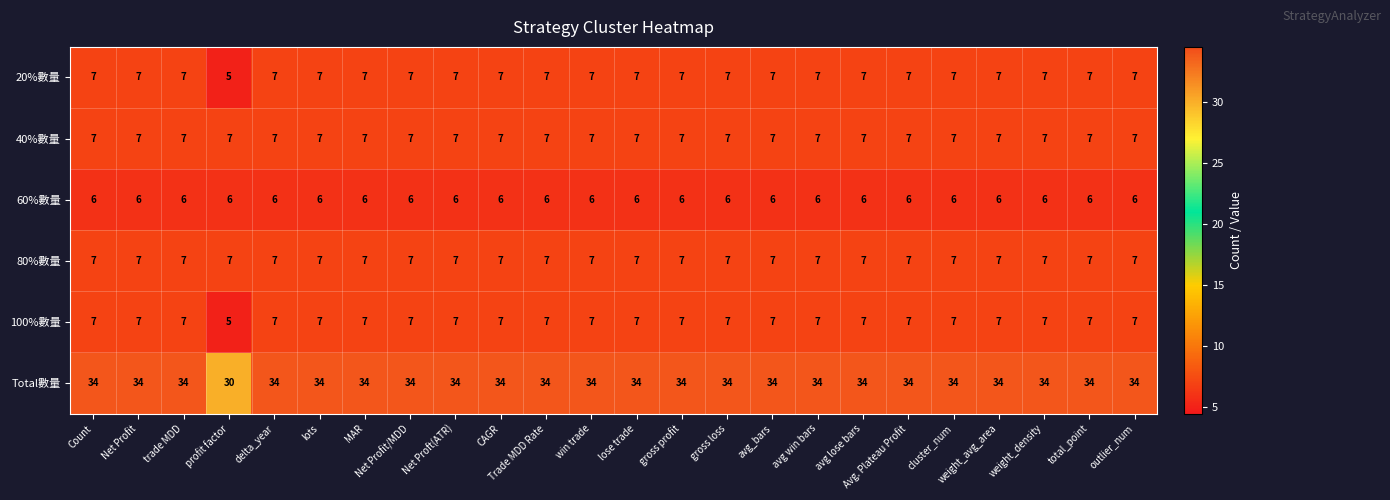

What is the highest value of the 40%數量 series?

7